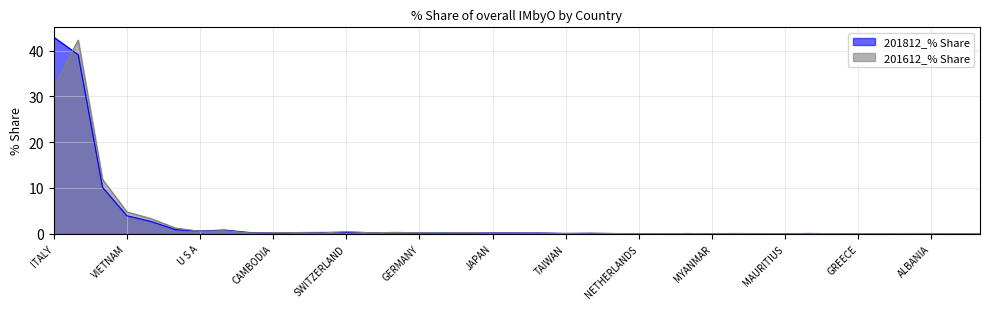

The 201812_% Share series shows 0.1 at ROMANIA. True or false?

False